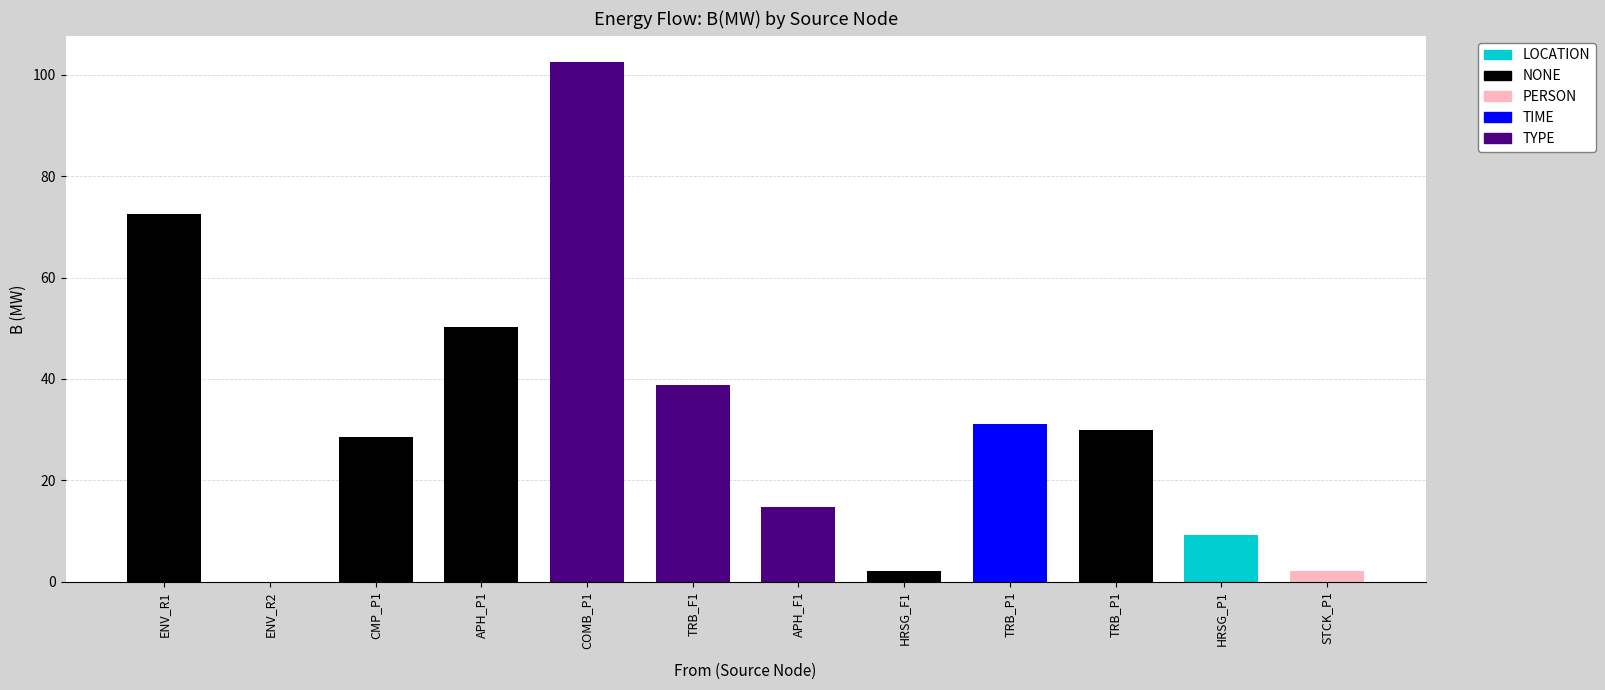

Reading right to left, list all the values displayed in this chart.

2.1	9.3	30.0	31.1	2.1	14.8	38.8	102.5	50.3	28.7	0.0	72.5